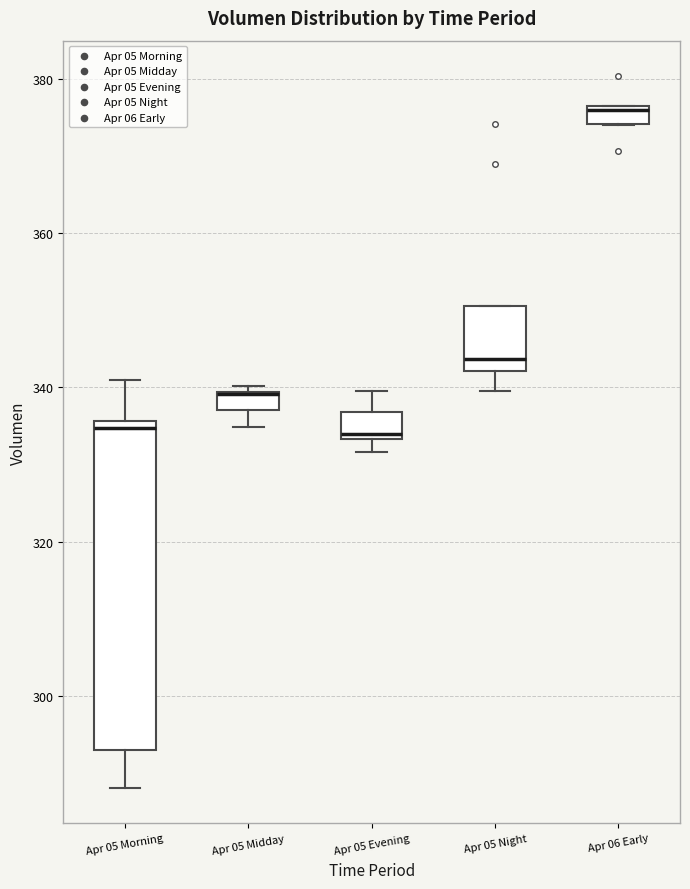

Where is the upper edge of the box for Apr 06 Early on the y-axis? The values are not printed on the chart, so give them approximately, as read against the axis.

376